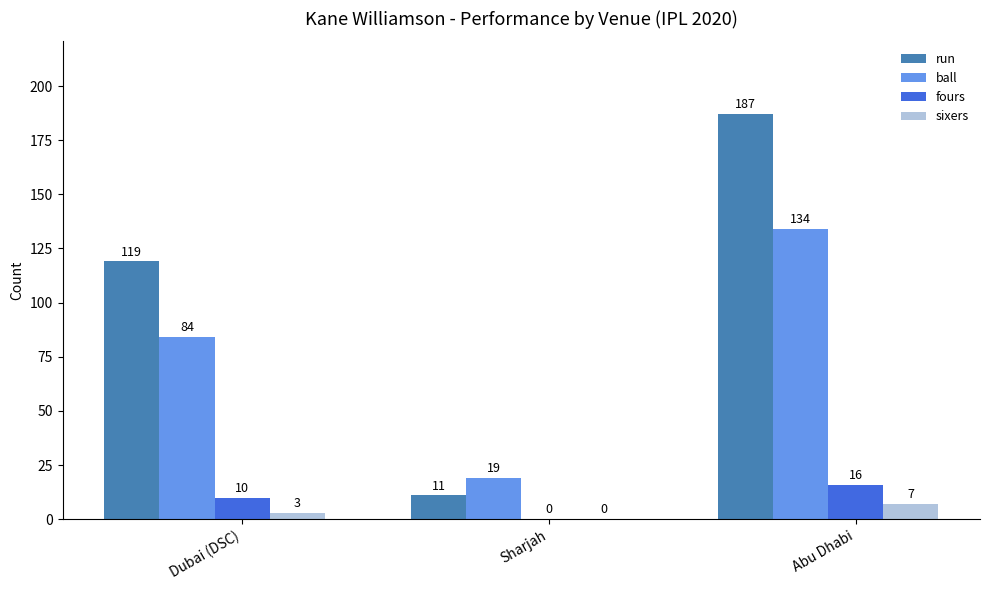

Which series changed the most between Sharjah and Abu Dhabi?

run